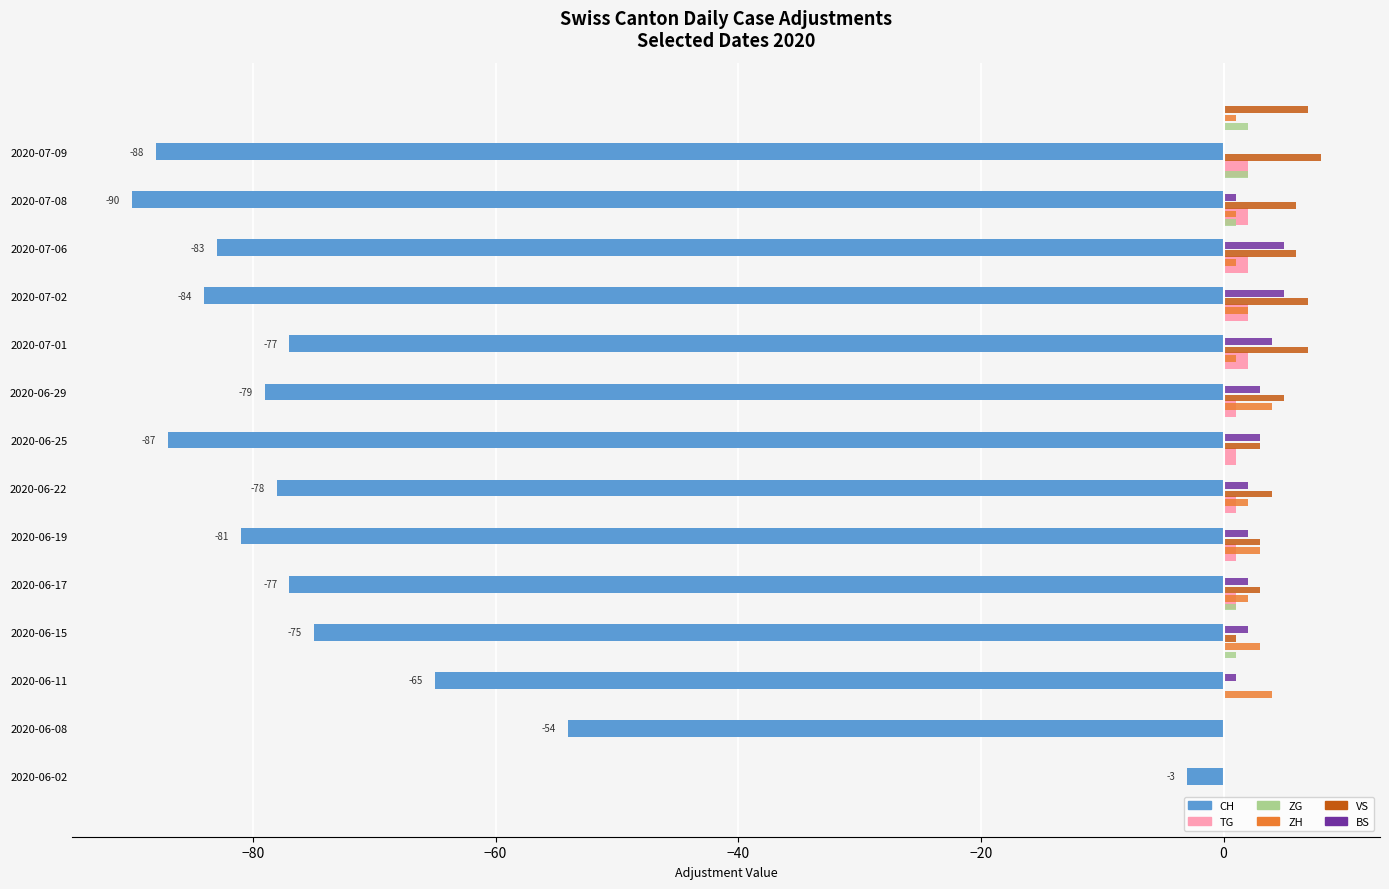

What are all the series names shown in the legend?

CH, TG, ZG, ZH, VS, BS